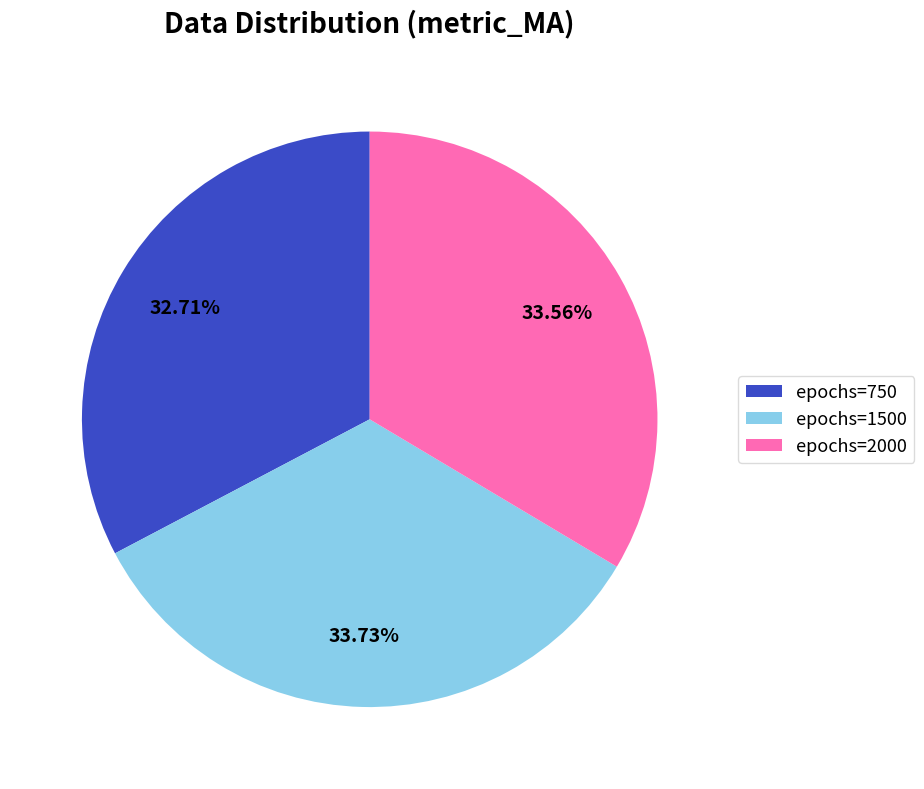

Is the sum of epochs=2000 and epochs=750 greater than half?

Yes